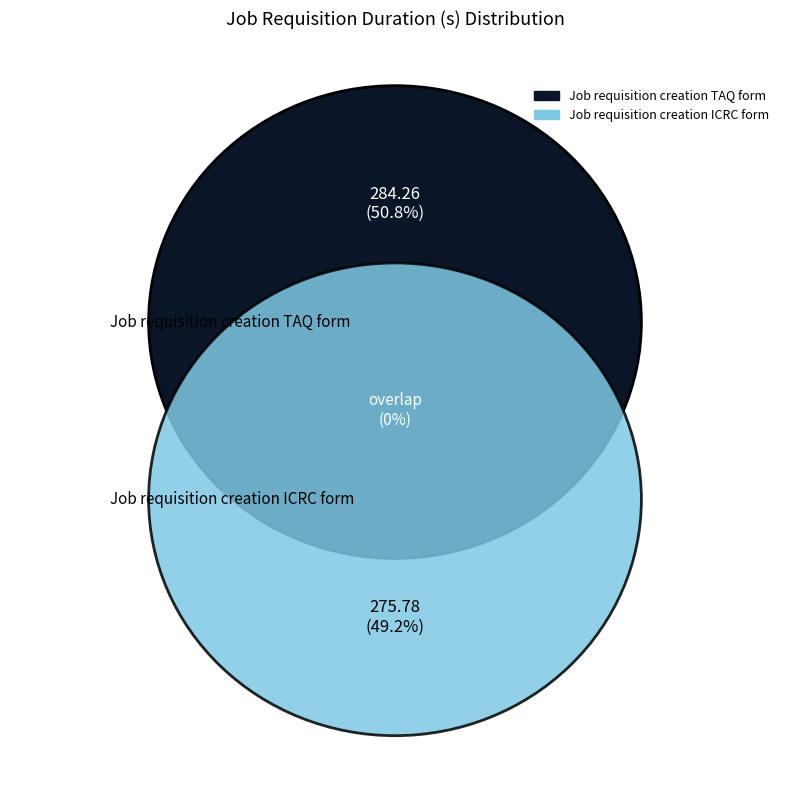

Count the number of slices in the pie.

2